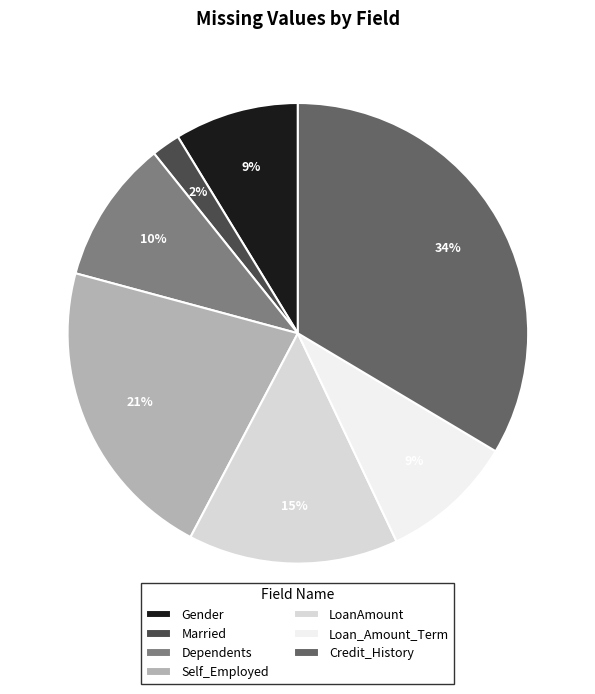

How many slices are in this pie chart?

7